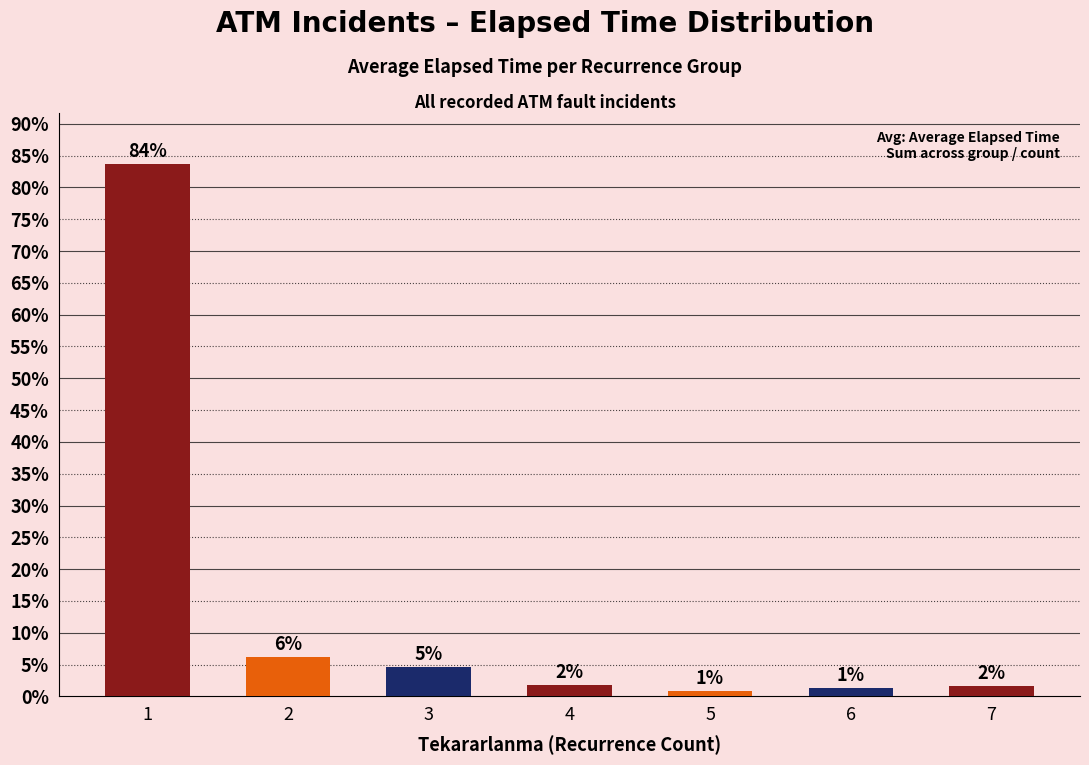

The chart shows a value of 83.7 at 1. True or false?

True